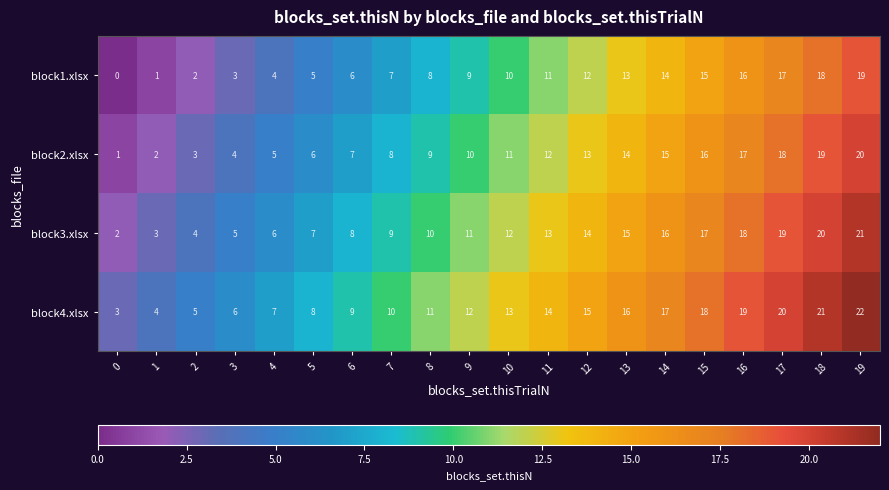

At which label is block4.xlsx closest to 12?

9